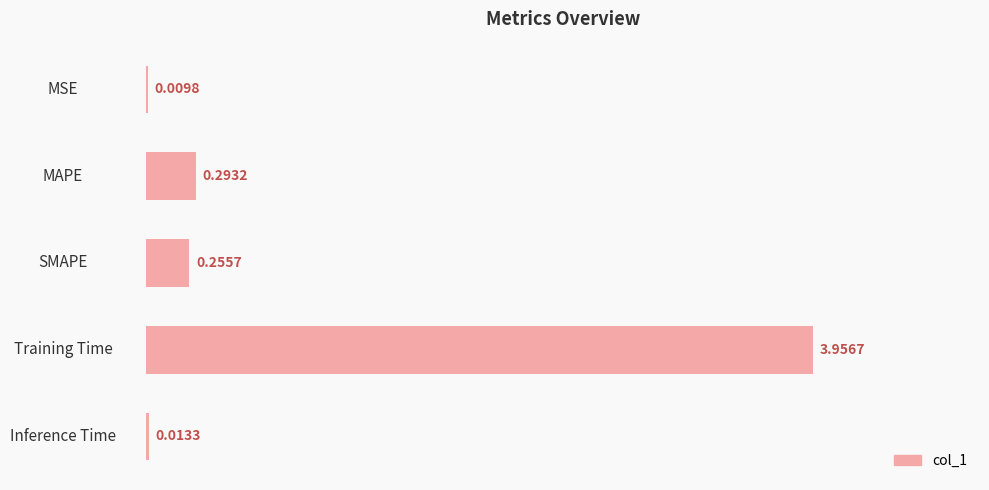

Where is the data nearest to the value 1?

MAPE